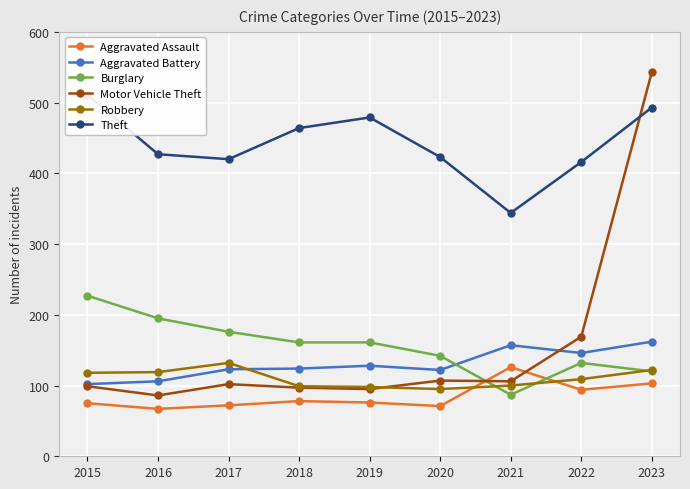

Where is the first local maximum for Aggravated Assault?

2018